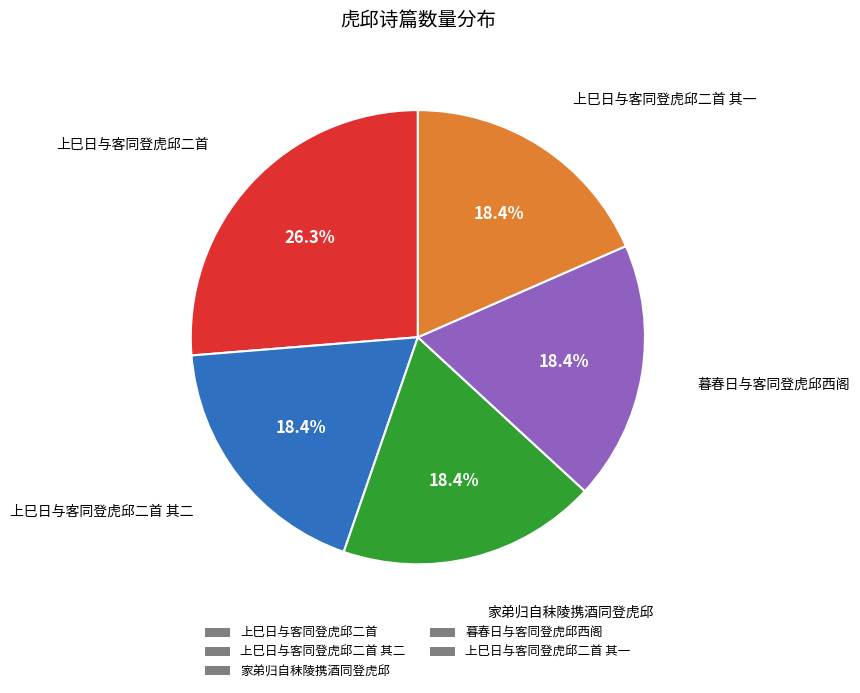

What is the ratio of the value at 上巳日与客同登虎邱二首 to the value at 家弟归自秣陵携酒同登虎邱?

1.4